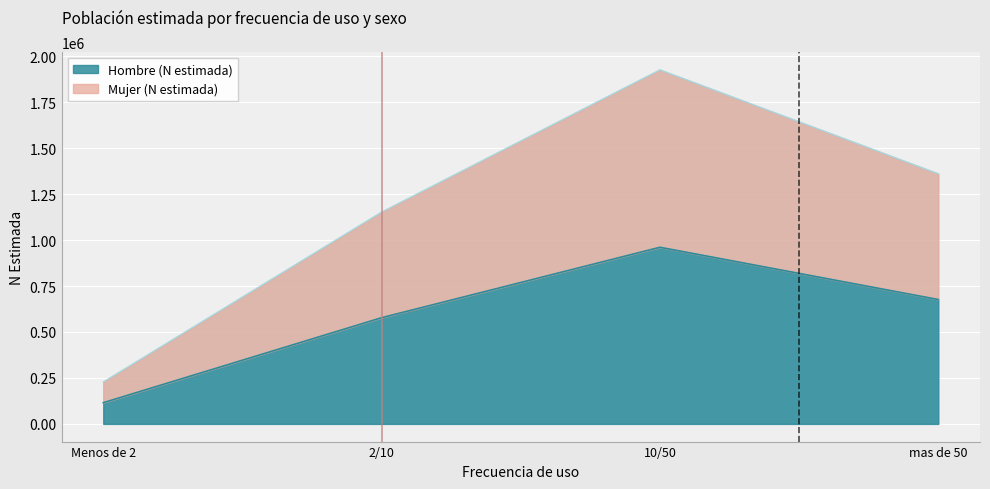

At which label does Hombre (N estimada) first exceed 676543?

10/50